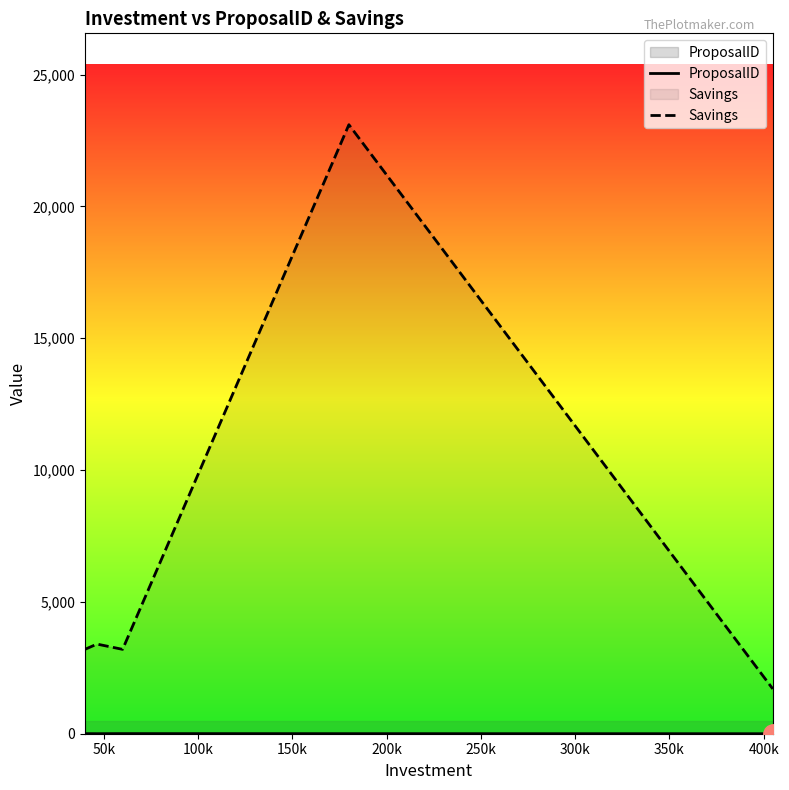

Which series has the largest range (max minus min)?

Savings